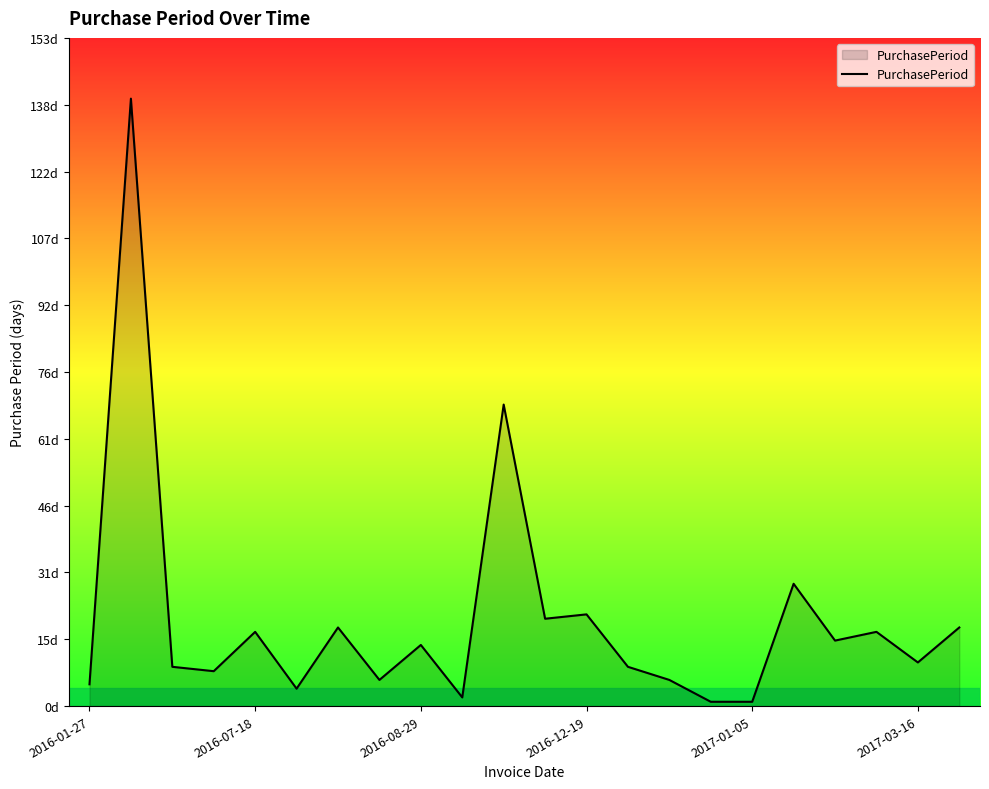

What is the value of the 6th point from the left?

4